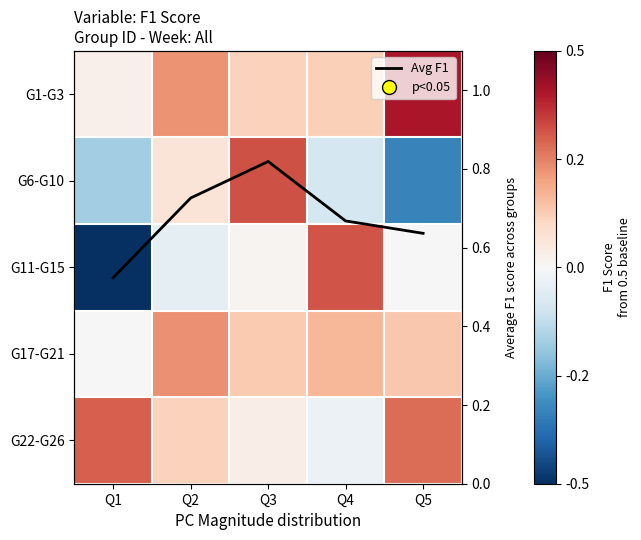

What is the difference between the second highest and minimum values in the G22-G26 series?

0.3